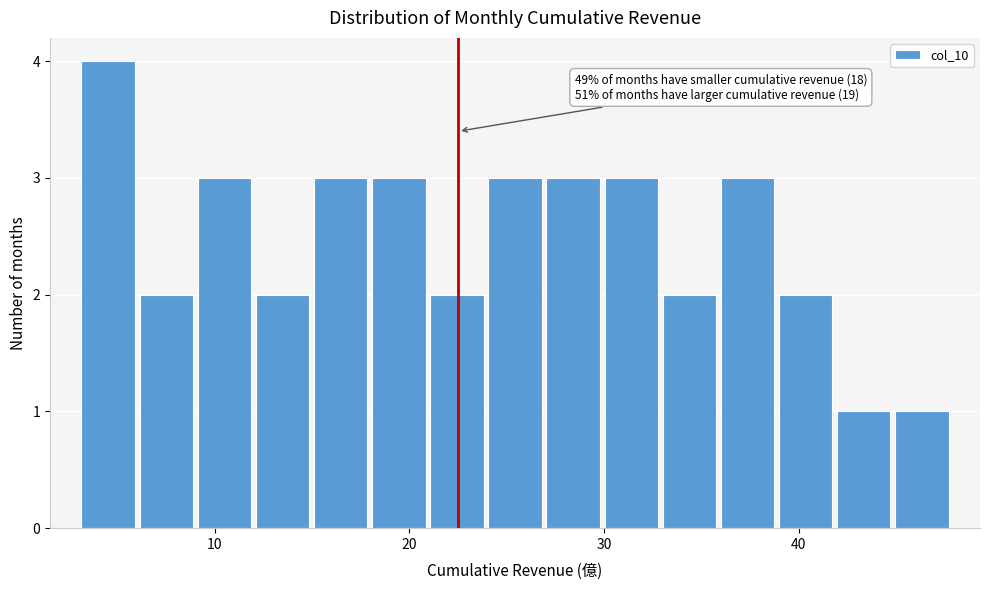

Read against the x-axis, roughly where is the centre of the tallest bar?

5